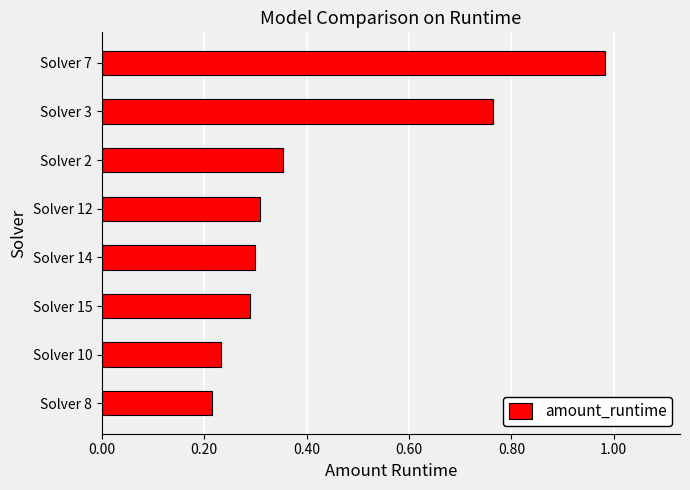

Between Solver 3 and Solver 15, which is larger?

Solver 3